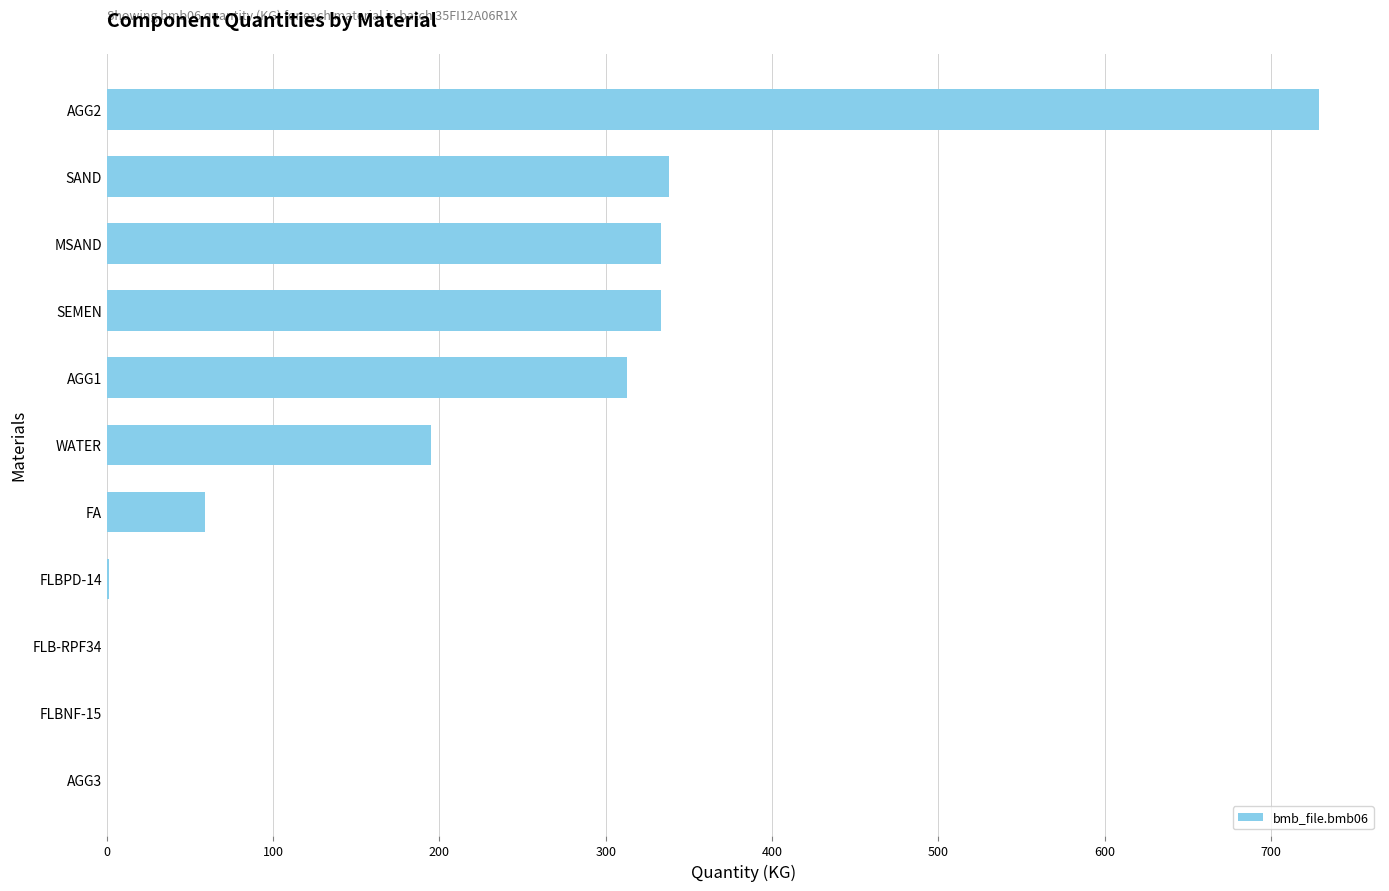

The chart shows a value of 333.0 at MSAND. True or false?

True